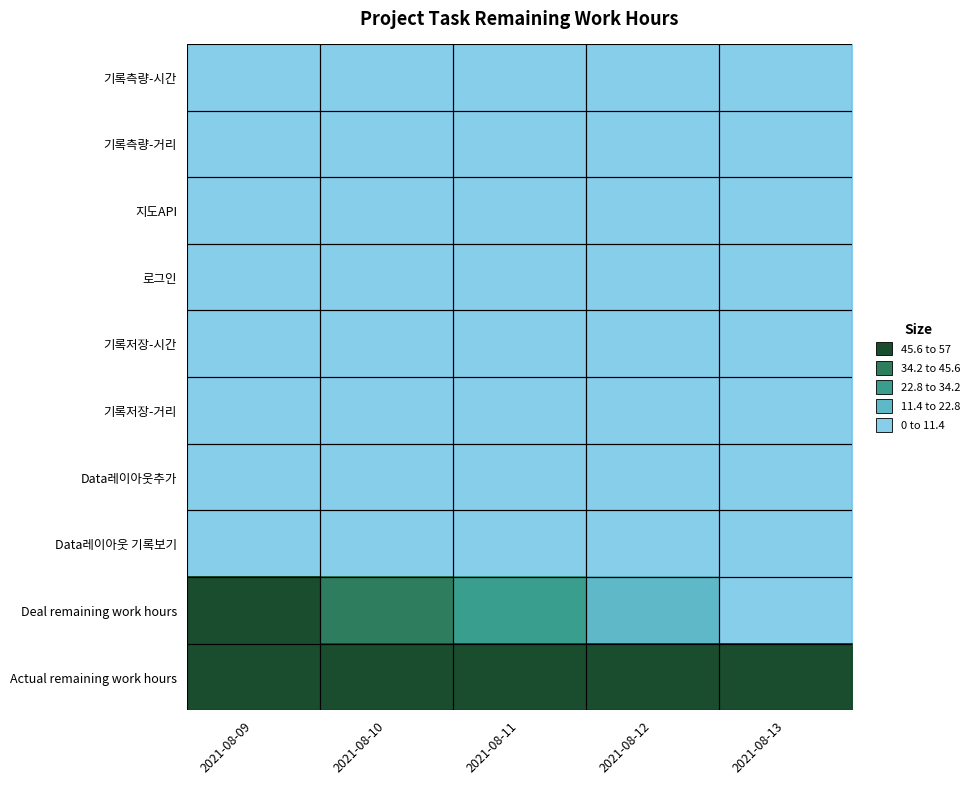

Which has a higher value, 2021-08-10 or 2021-08-13?

2021-08-10